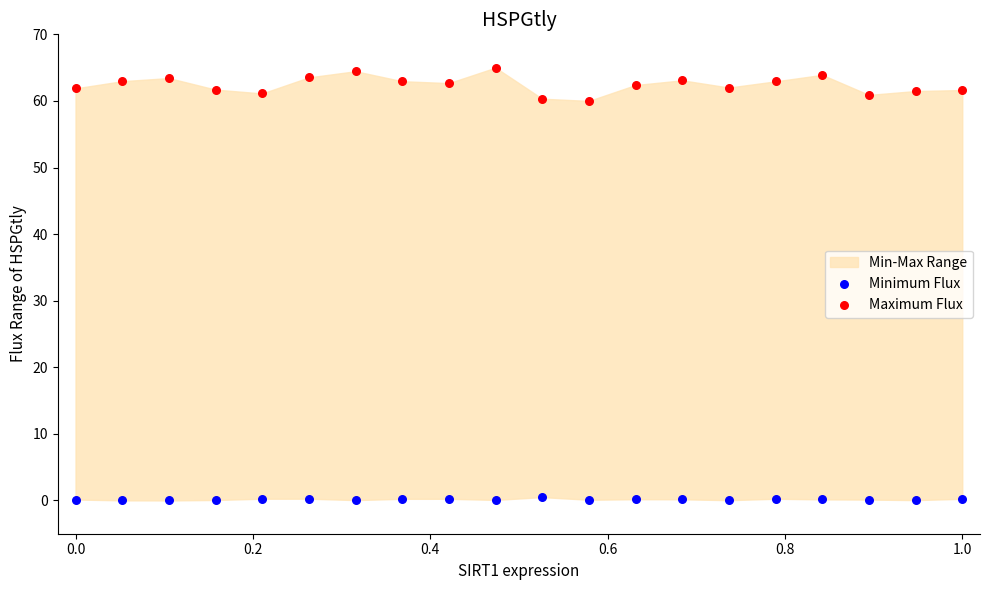

Across all data points, what is the range of X values (max minus min)?

1.0